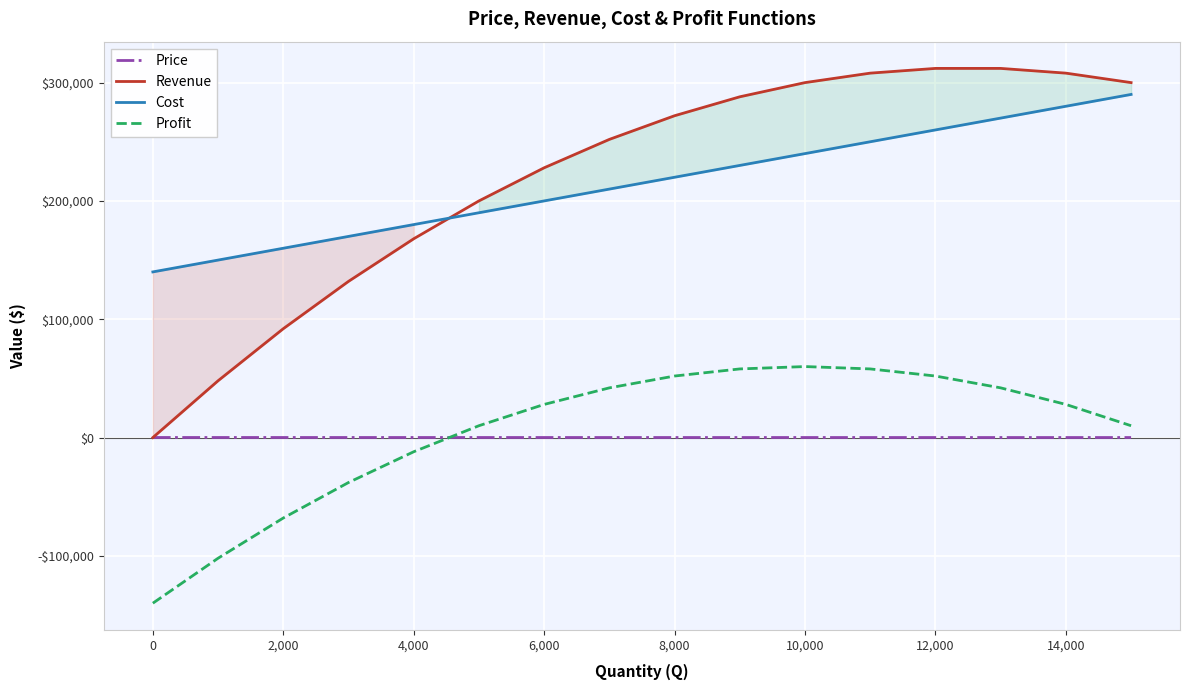

What is the difference between the highest and lowest values at 14,000?

307978